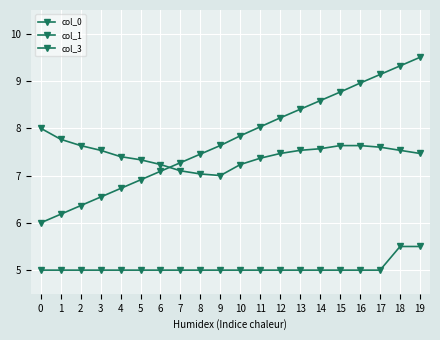

How many values in the col_1 series are below 7?

6